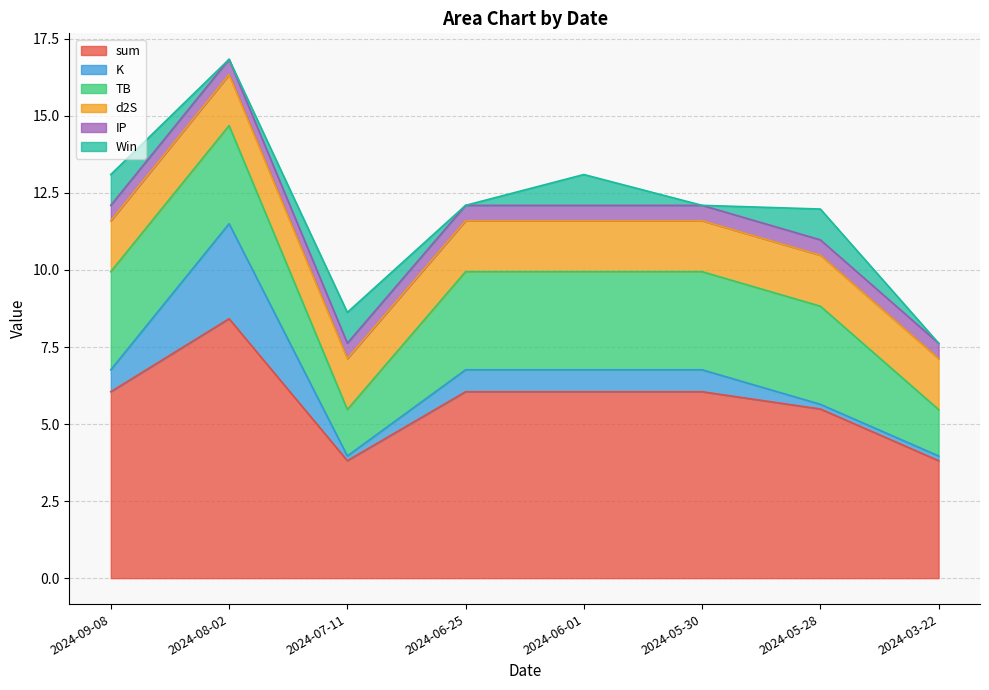

How many lines are shown in the chart?

6